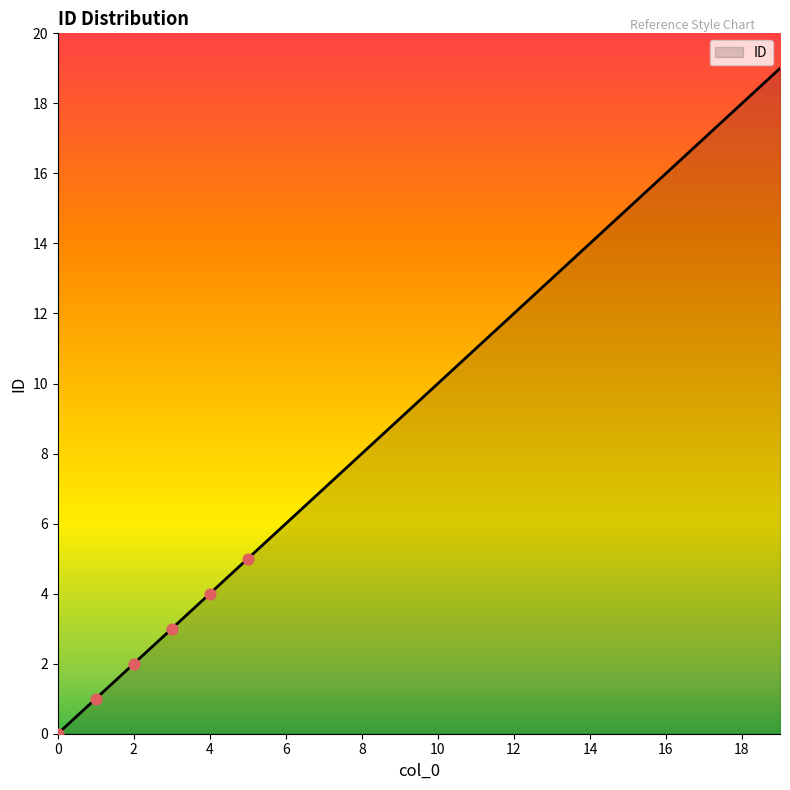

What is the difference between the maximum and minimum values?

19